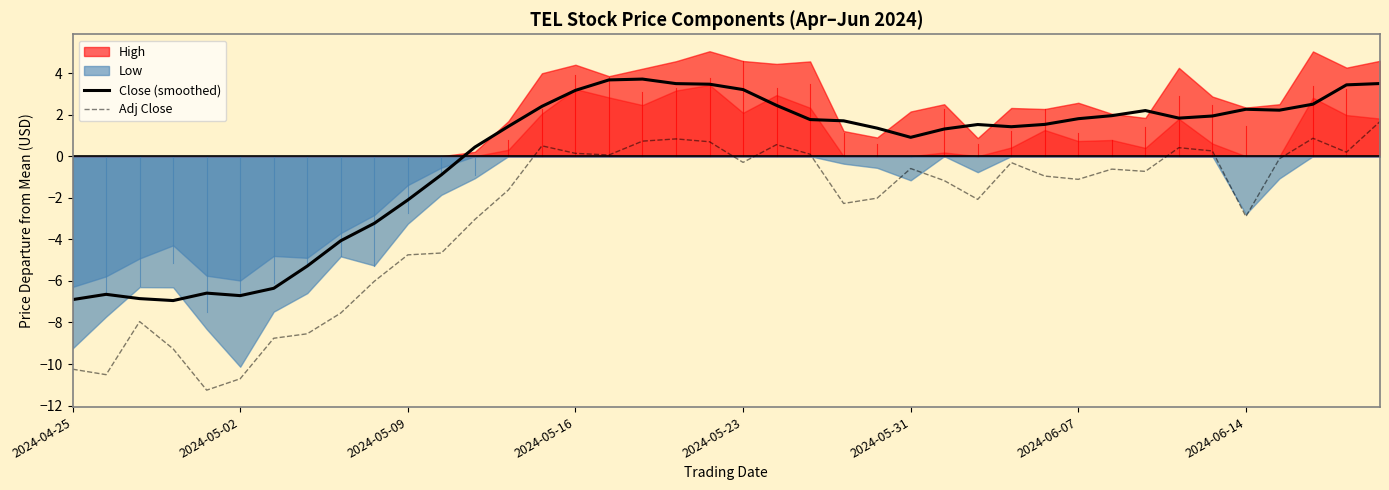

True or false: Close (smoothed) has more than 1 points higher than both neighbors.

True